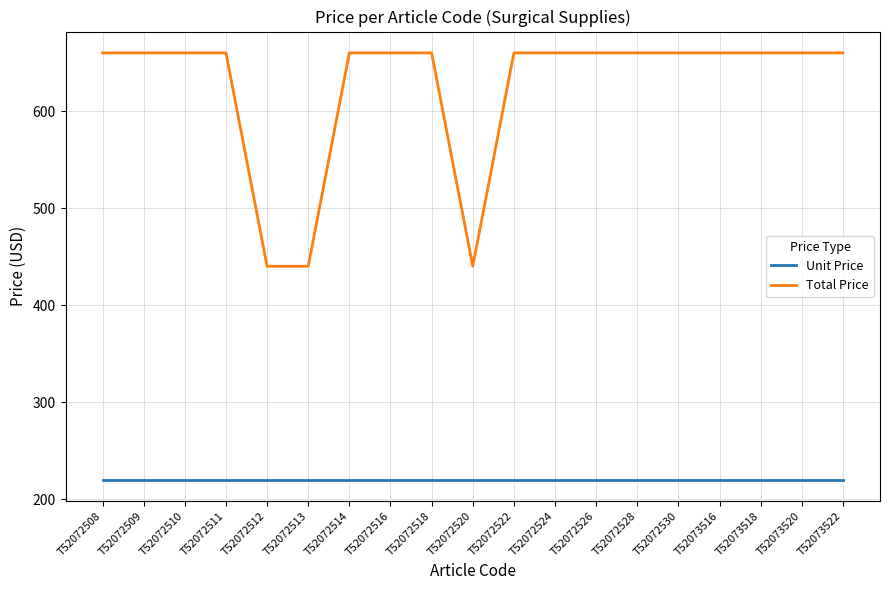

True or false: Unit Price has a value of 220 at T52073518.

True